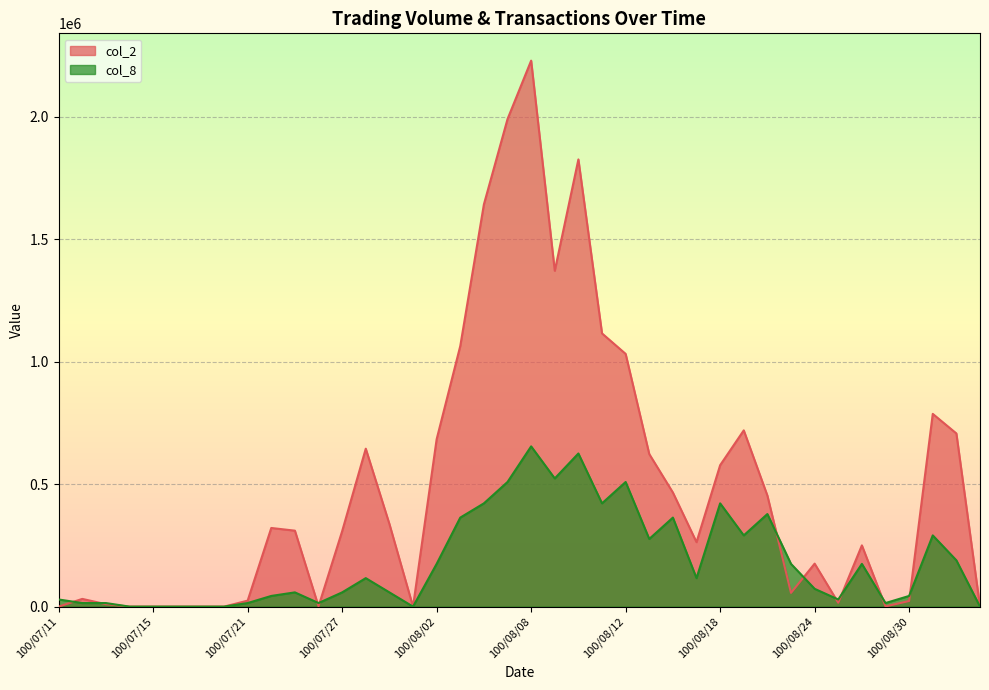

Reading left to right, extract all data points from this chart.

col_2: 0.0	31500.0	10000.0	0.0	0.0	0.0	0.0	0.0	24400.0	321160.0	310190.0	1130.0	308040.0	645000.0	337620.0	0.0	683690.0	1064370.0	1642770.0	1991070.0	2229840.0	1371720.0	1826440.0	1115820.0	1032150.0	623050.0	465980.0	263220.0	577560.0	719840.0	453580.0	56060.0	175460.0	15750.0	250140.0	810.0	22950.0	787160.0	707200.0	0.0
col_8: 29084.9	14542.4	14542.4	0.0	0.0	0.0	0.0	0.0	14542.4	43627.3	58169.7	14542.4	58169.7	116339.5	58169.7	0.0	174509.2	363560.9	421730.6	508985.2	654409.6	523527.7	625324.7	421730.6	508985.2	276306.3	363560.9	116339.5	421730.6	290848.7	378103.3	174509.2	72712.2	29084.9	174509.2	14542.4	43627.3	290848.7	189051.7	0.0